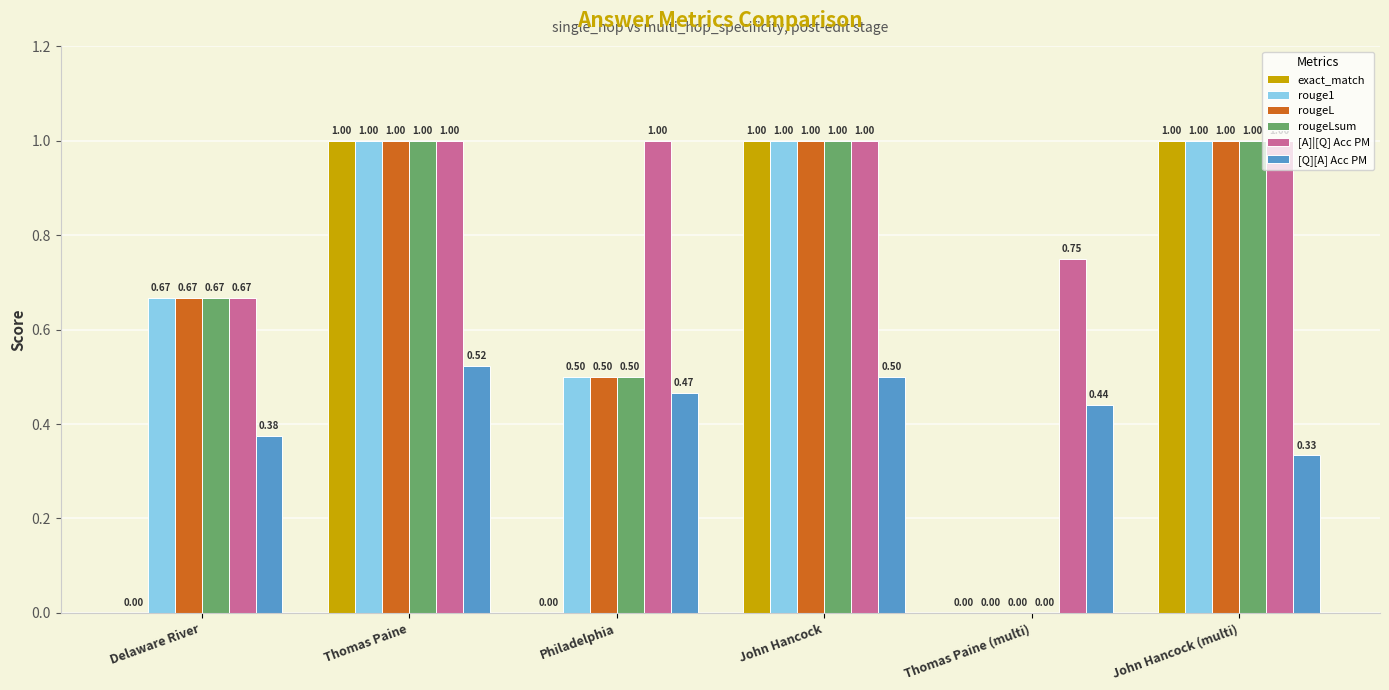

Where is rougeLsum nearest to the value 0?

Thomas Paine (multi)